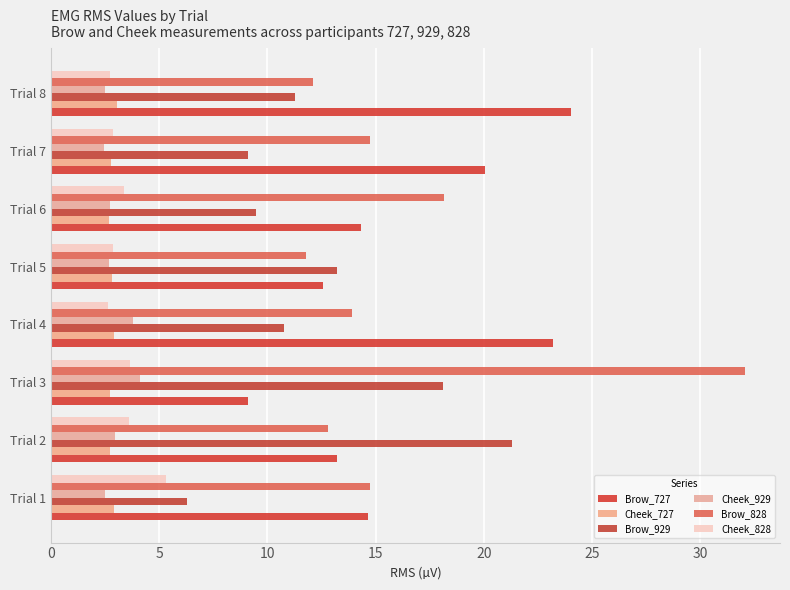

How many distinct data groups are displayed?

6